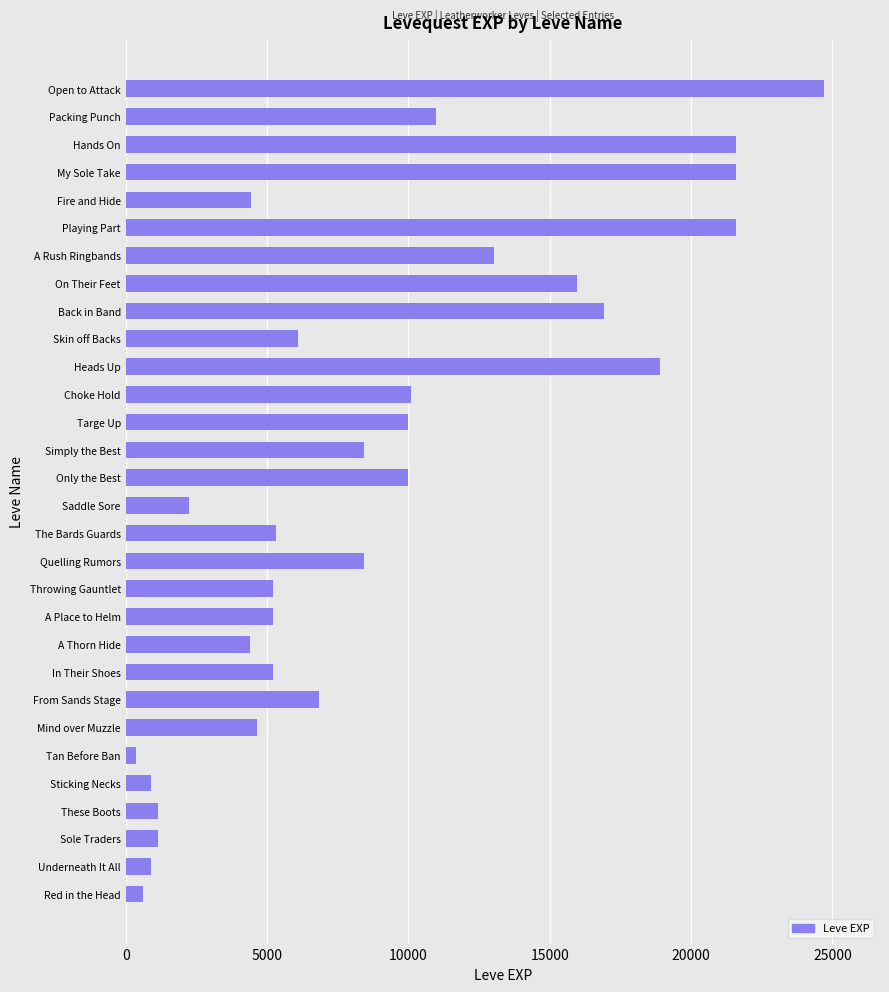

At which label is the value closest to 12540?

A Rush Ringbands